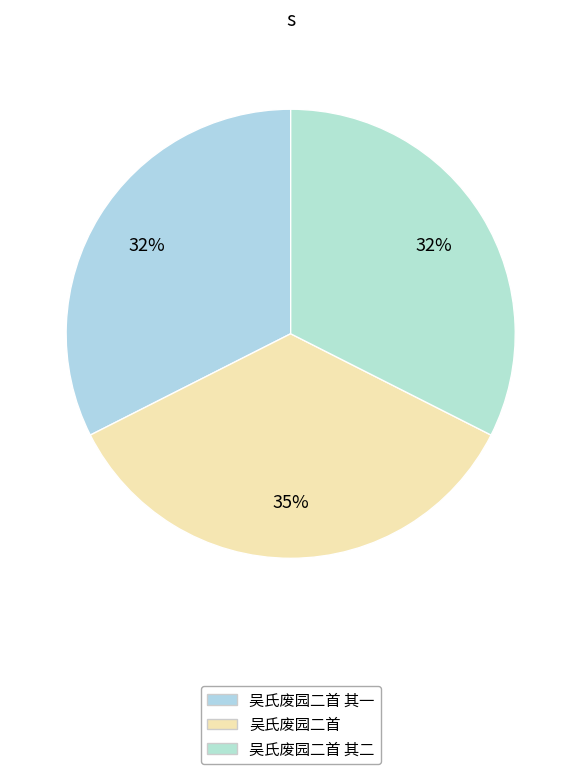

How many segments does this pie chart have?

3